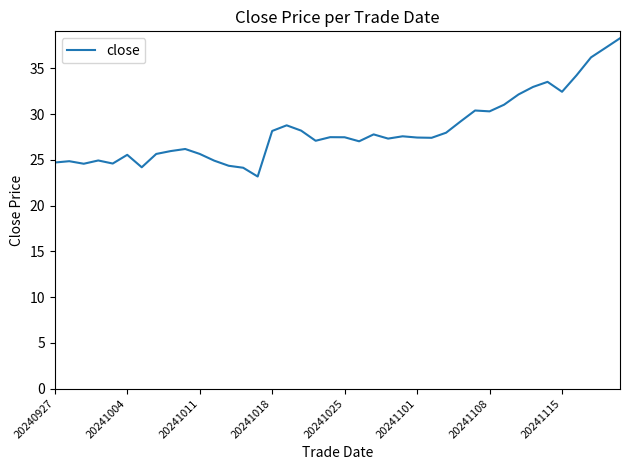

What is the smallest value displayed?

23.2